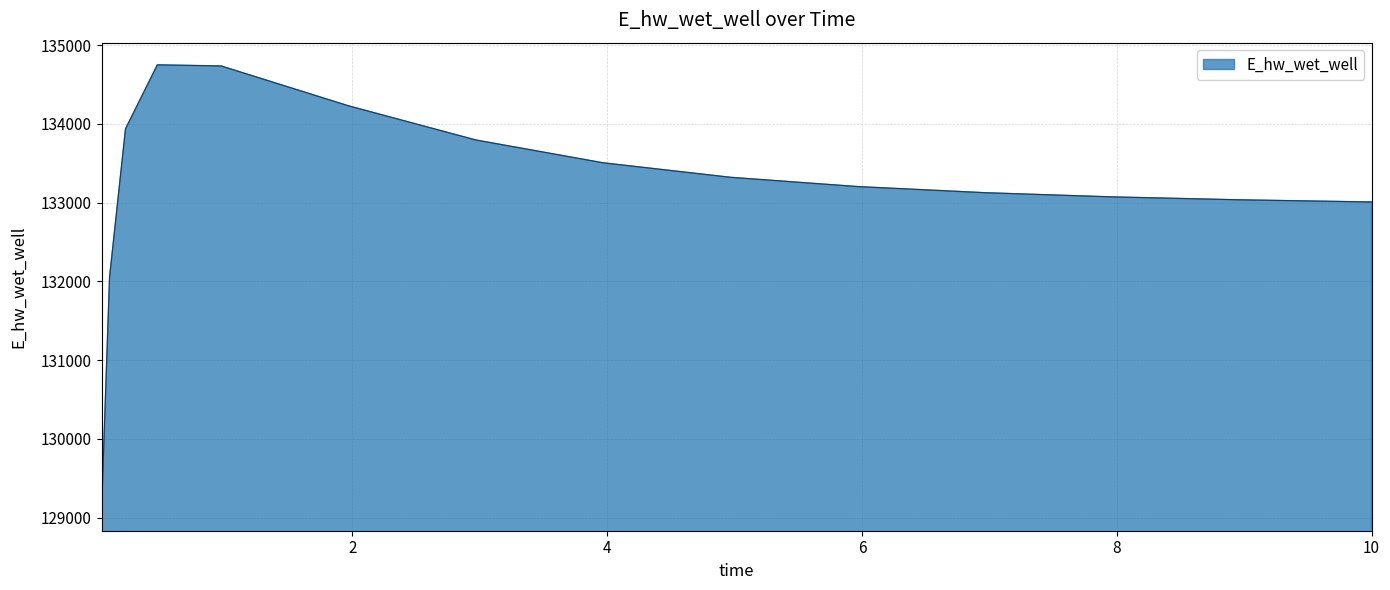

What is the smallest value displayed?

129115.1